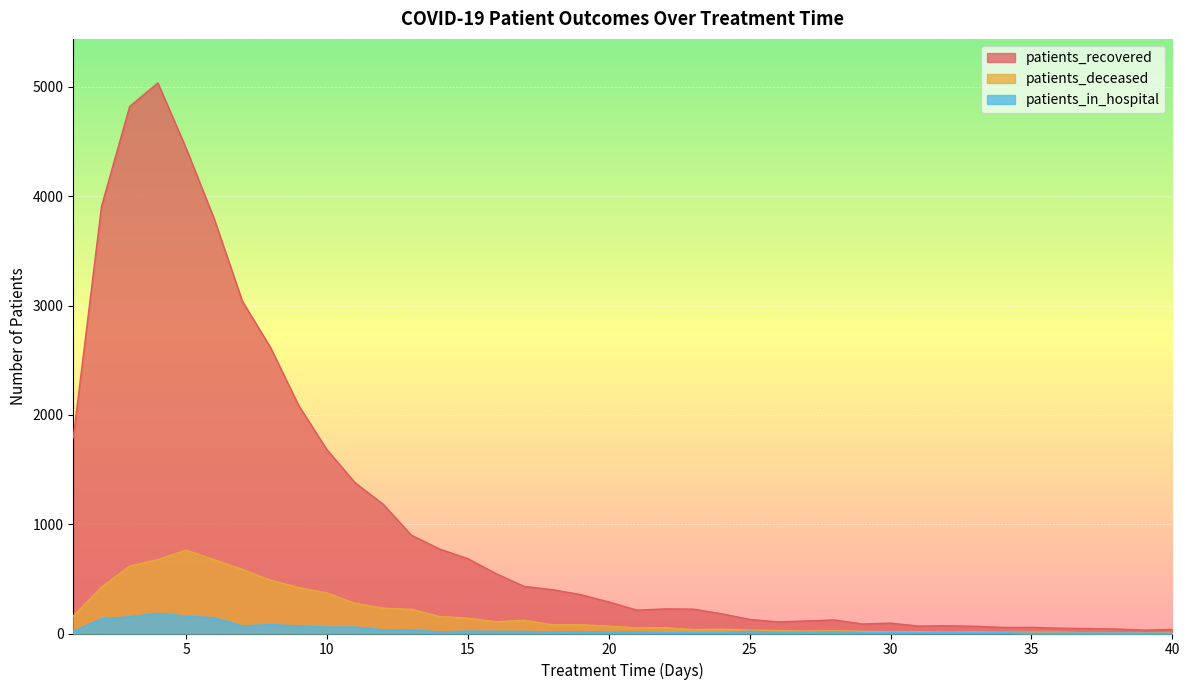

How many data points in patients_deceased are above 67?

19